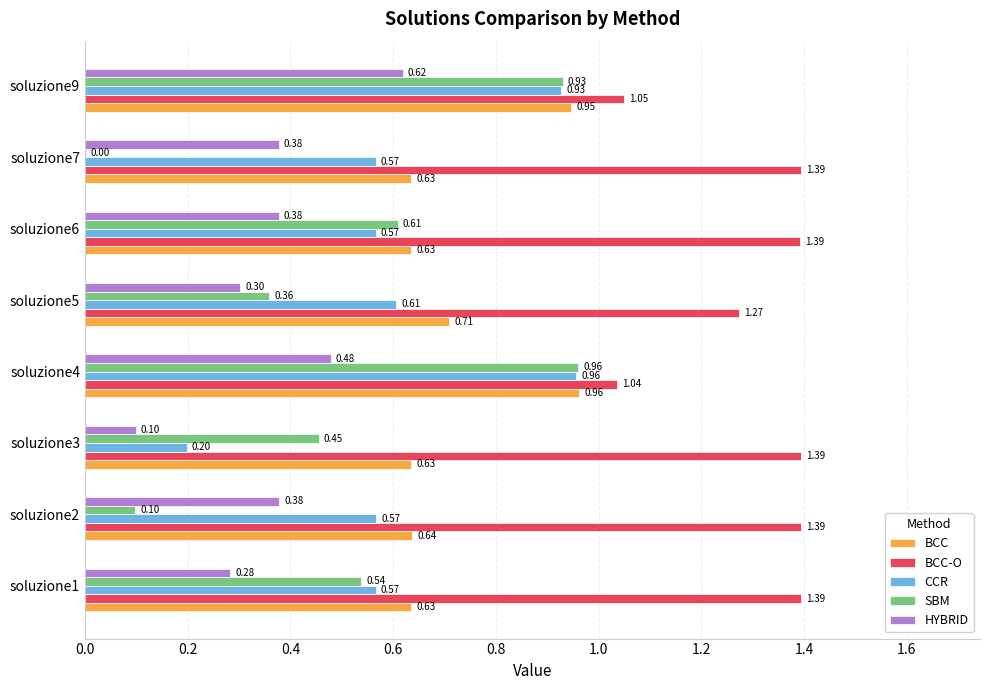

What is the total value across all series at soluzione2?

3.1